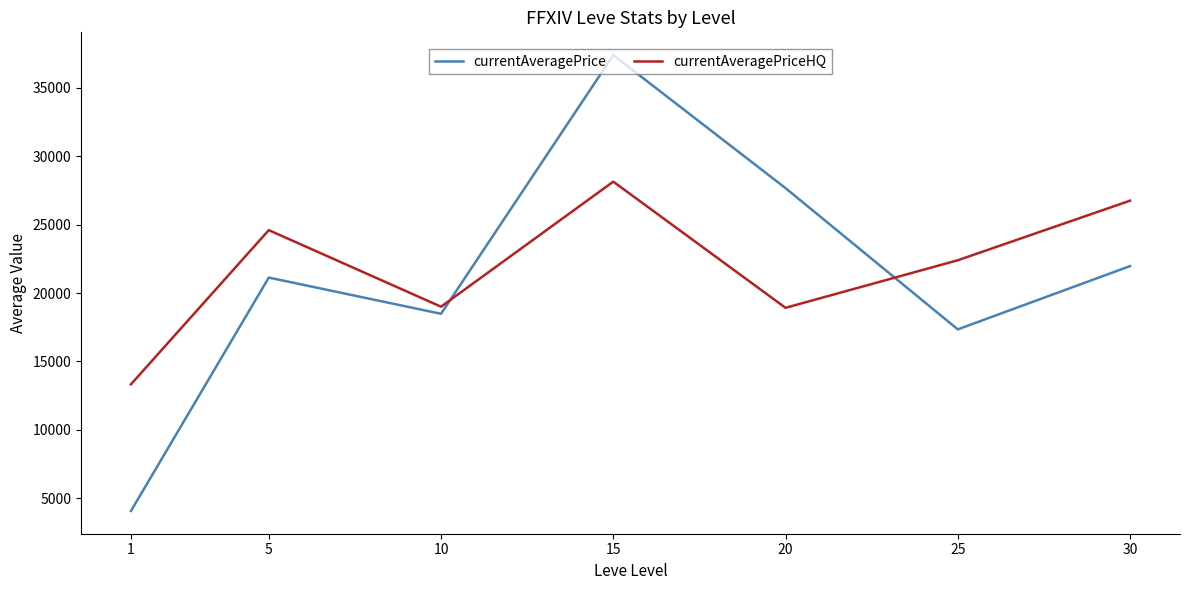

Read the currentAveragePriceHQ value at 10.

19002